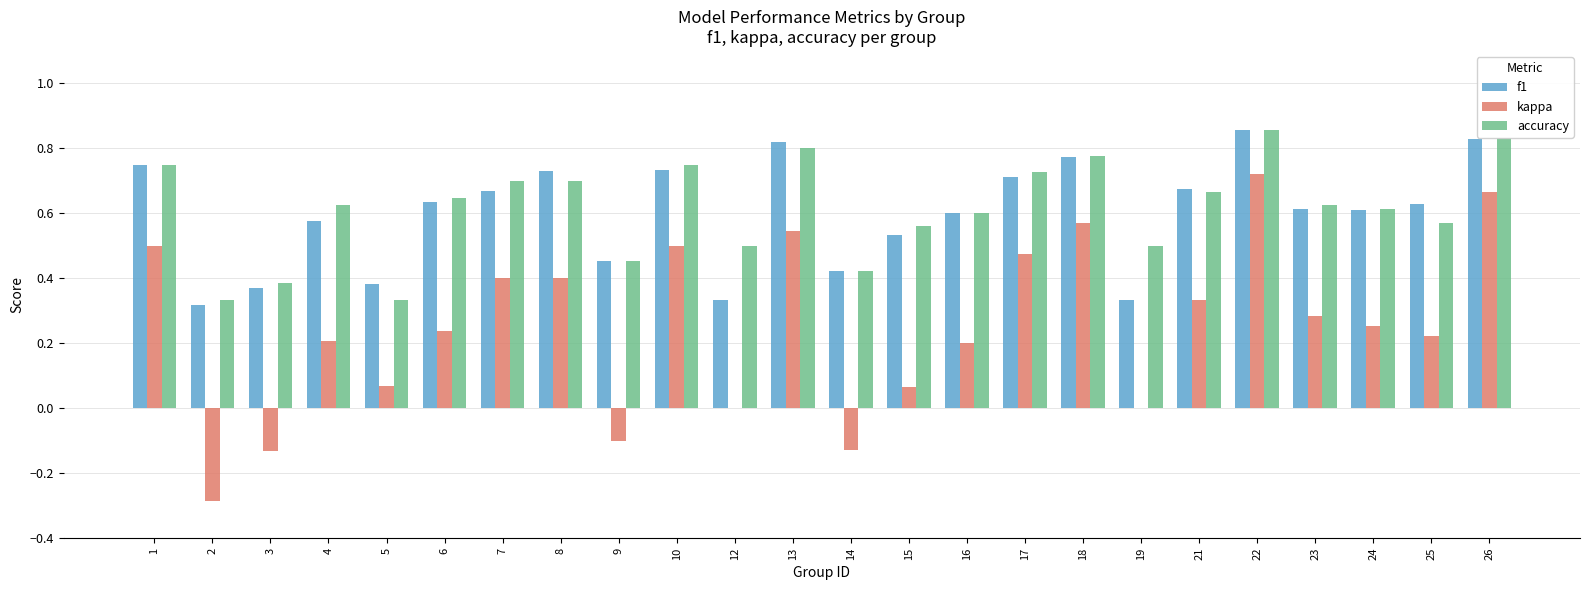

True or false: f1 has a value of 1.1 at 24.

False